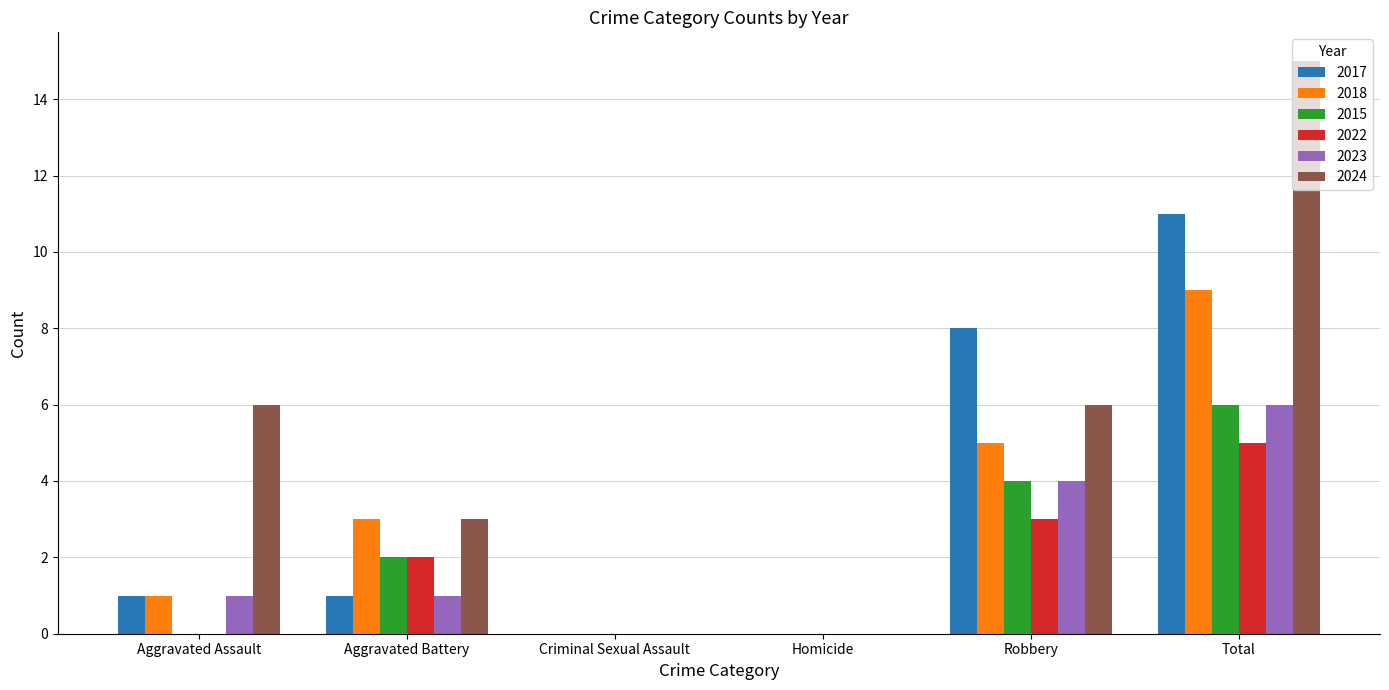

What is the sum of the 2017 values at Total and Aggravated Assault?

12